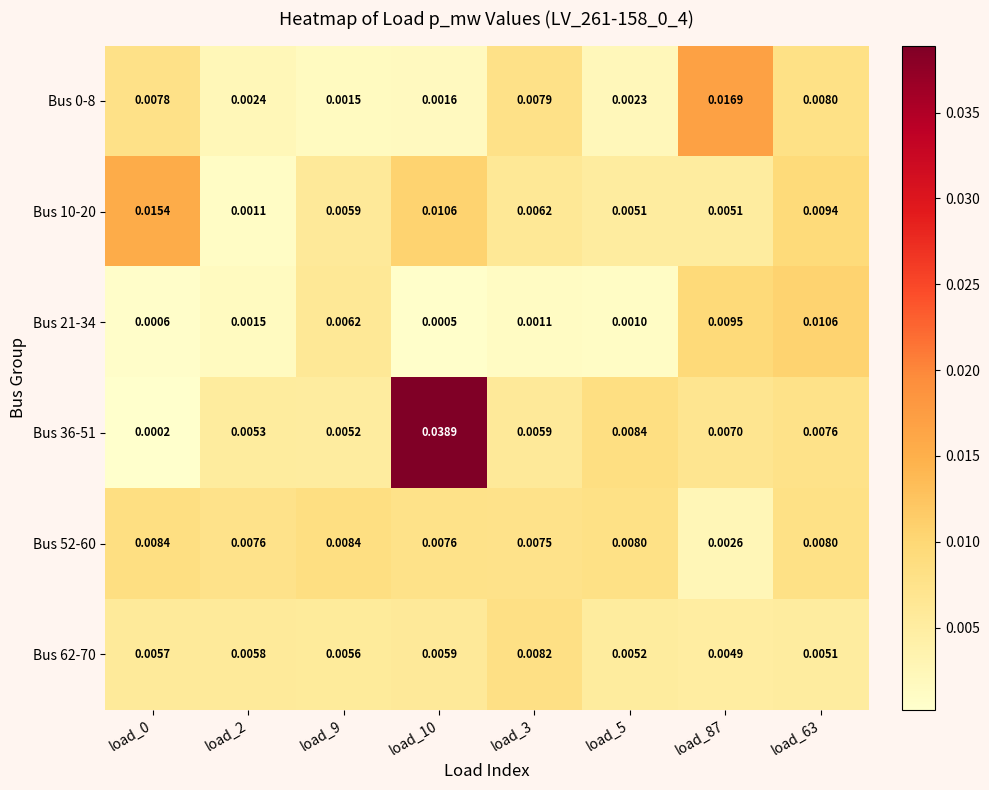

Is the value of Bus 52-60 at load_5 greater than the value of Bus 10-20 at load_9?

Yes